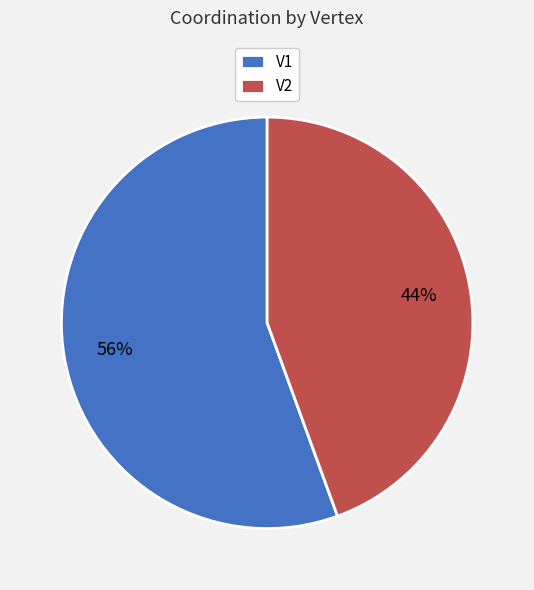

Is the sum of V2 and V1 greater than half?

Yes